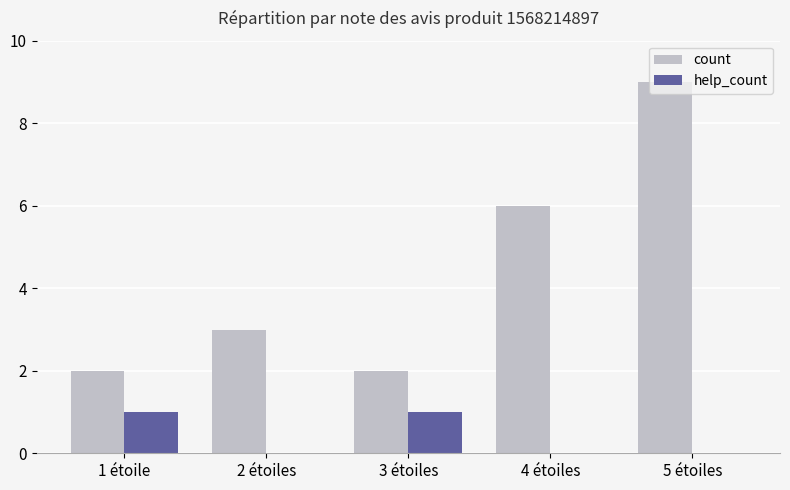

Count the number of data series in this chart.

2